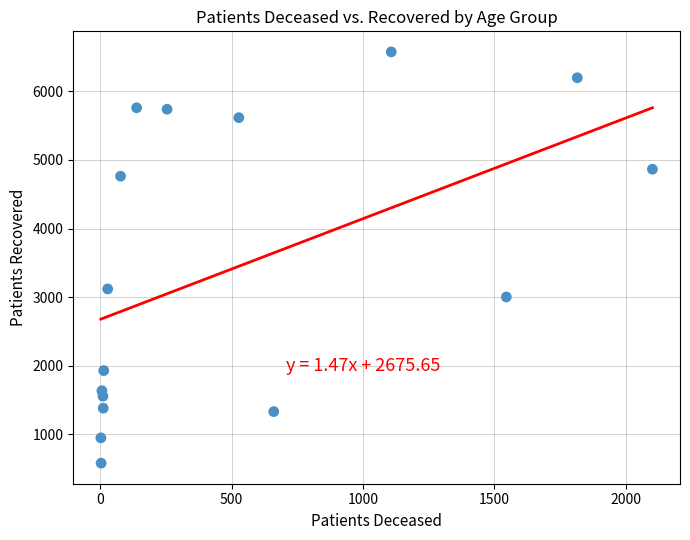

What is the range of Y values (max minus min)?

5998